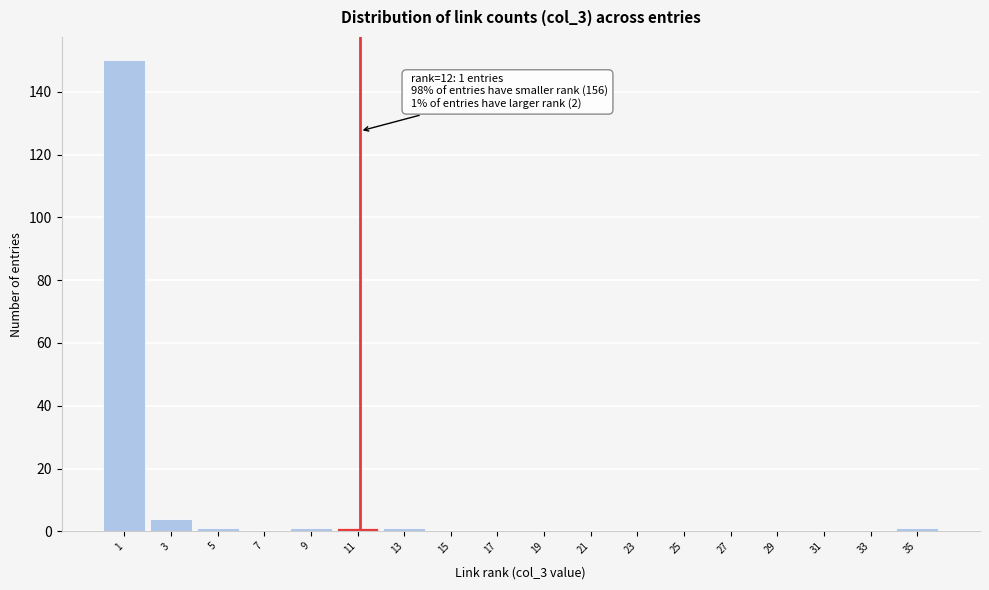

Reading left to right, what are all the values shown in this chart?

1=150	3=4	5=1	7=0	9=1	11=1	13=1	15=0	17=0	19=0	21=0	23=0	25=0	27=0	29=0	31=0	33=0	35=1